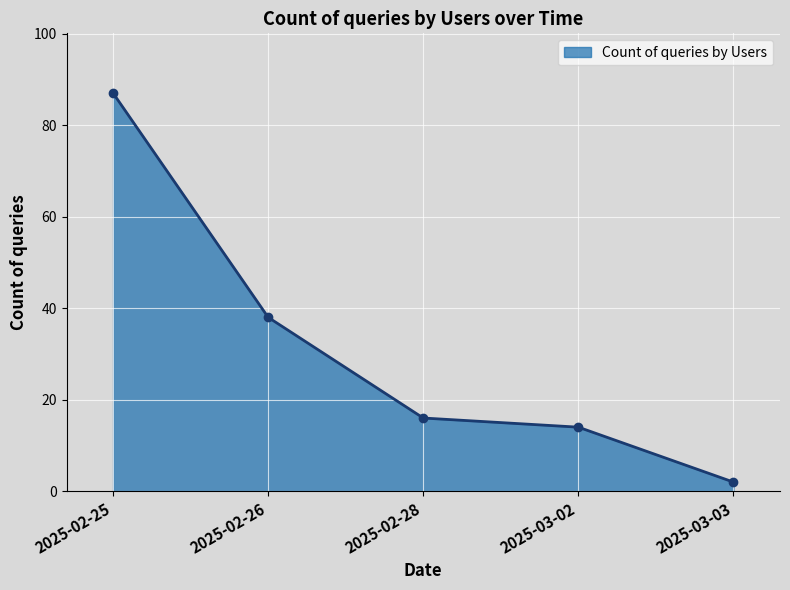

What is the greatest value displayed?

87